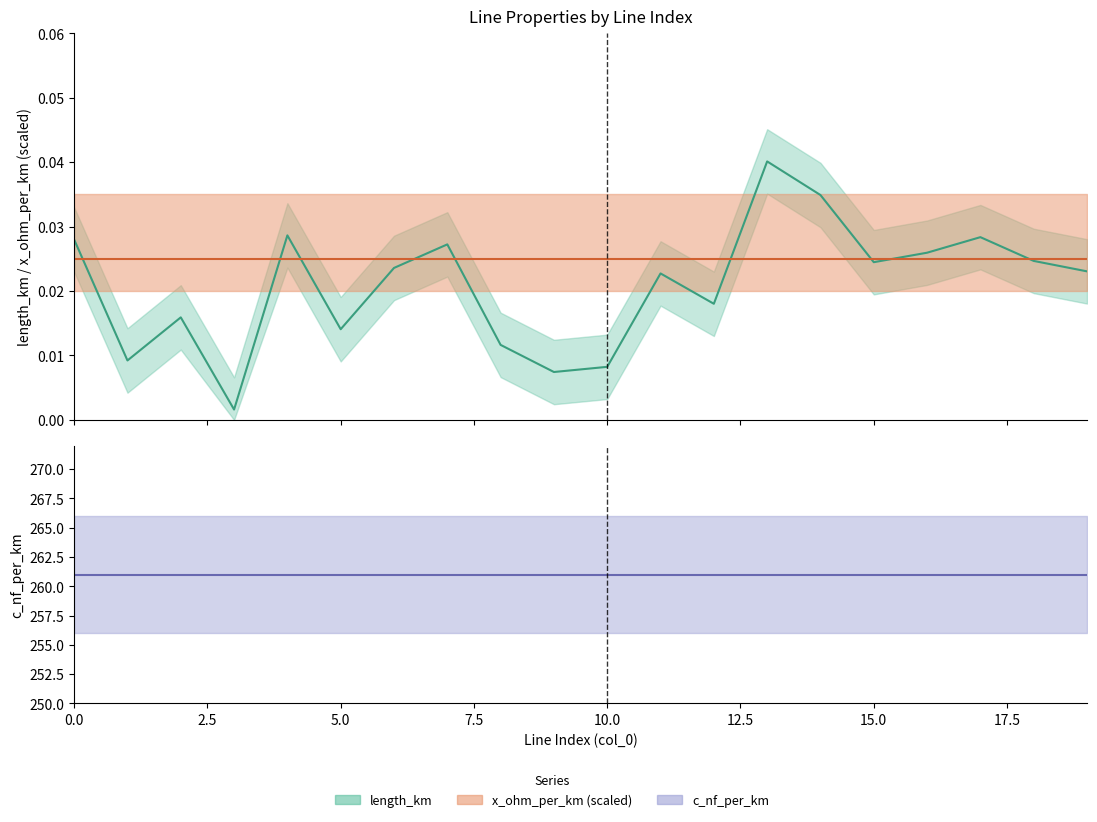

What is the label of the 18th point from the left?

17